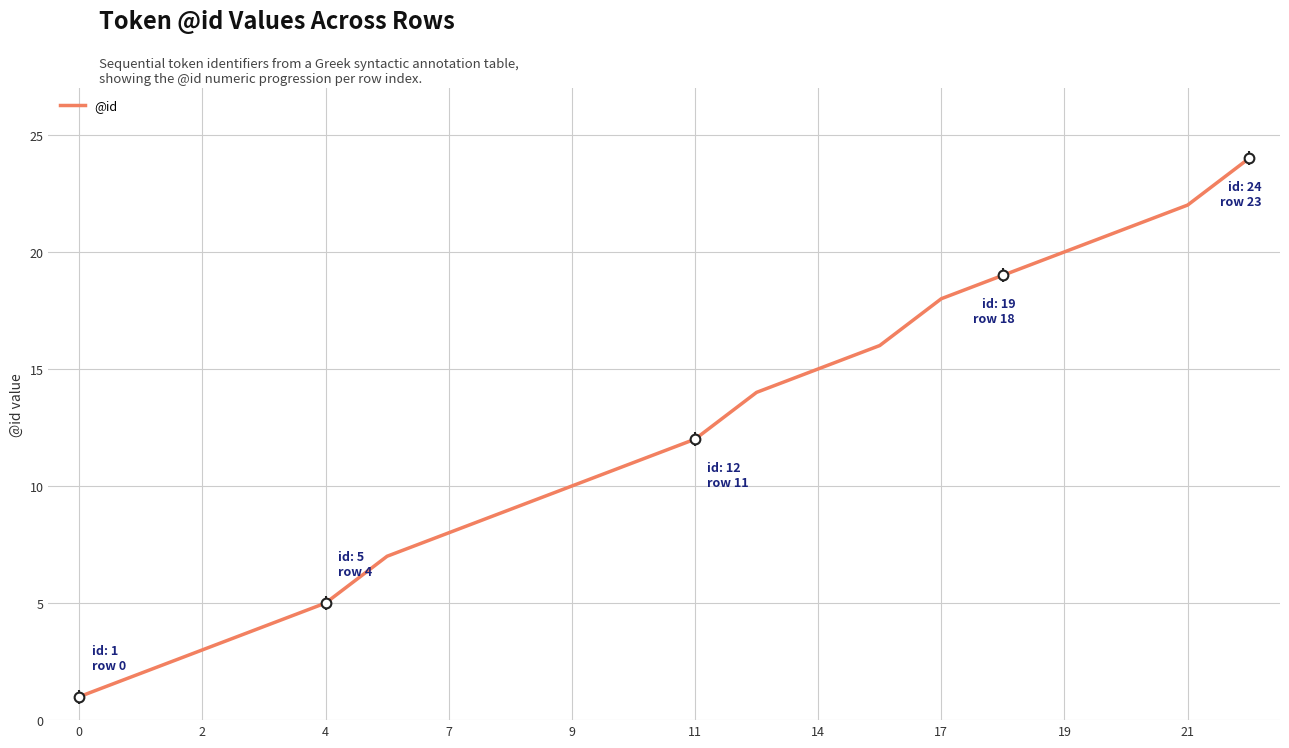

What is the greatest value displayed?

24